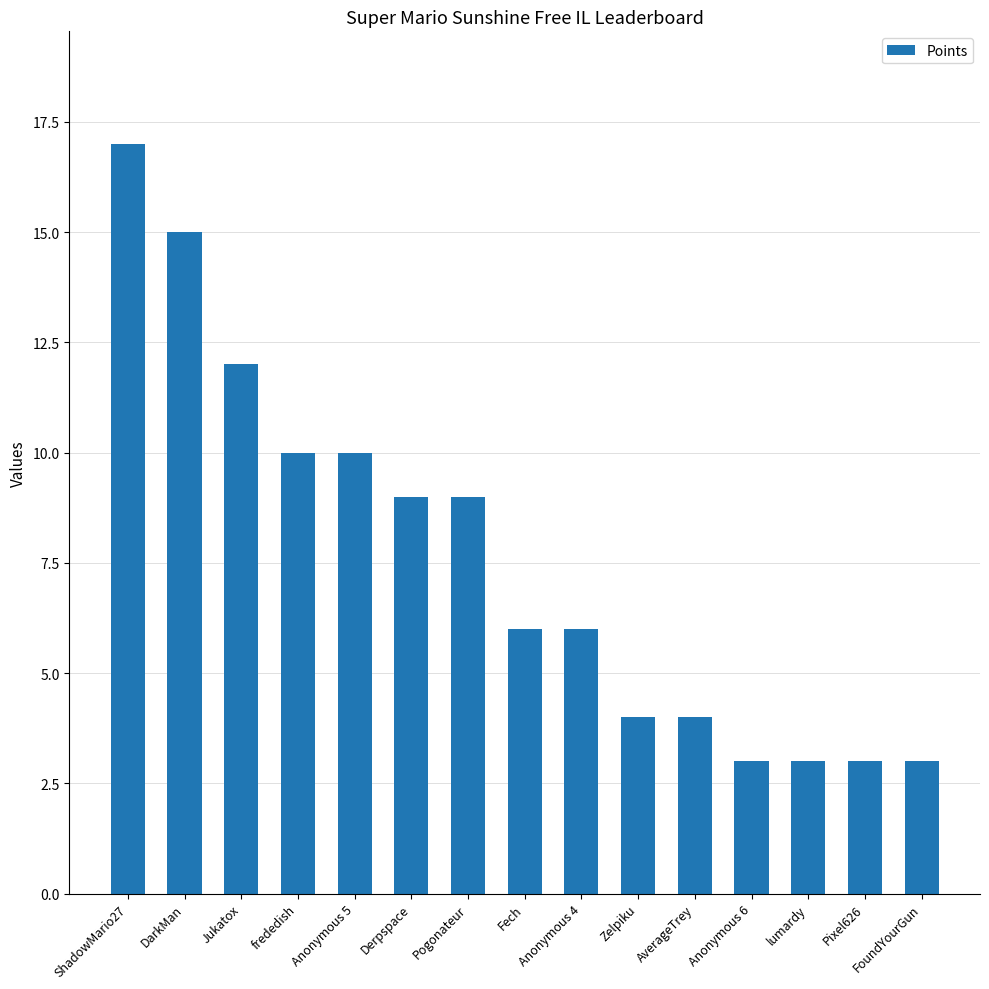

Which category has the highest value across all series?

ShadowMario27